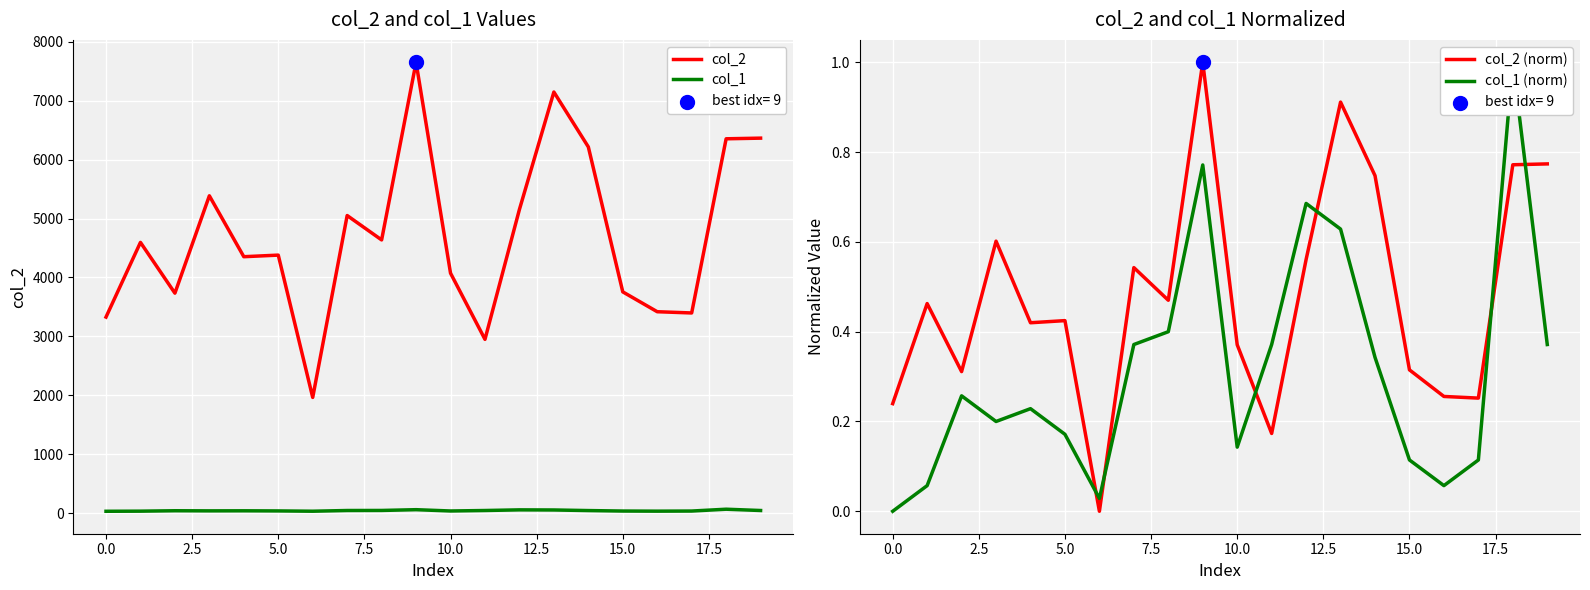

Is the value of col_2 at 11 greater than the value of col_1 (norm) at 20.0?

Yes